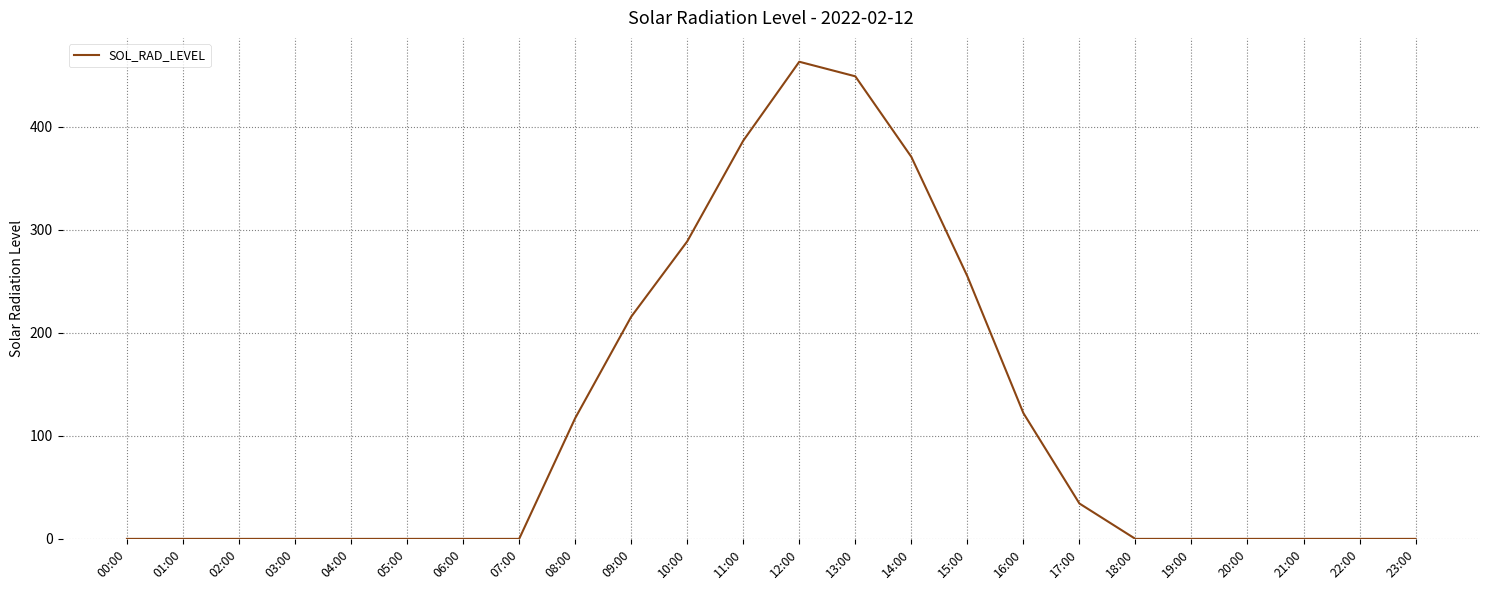

The value at 12:00 is 463.3. True or false?

True